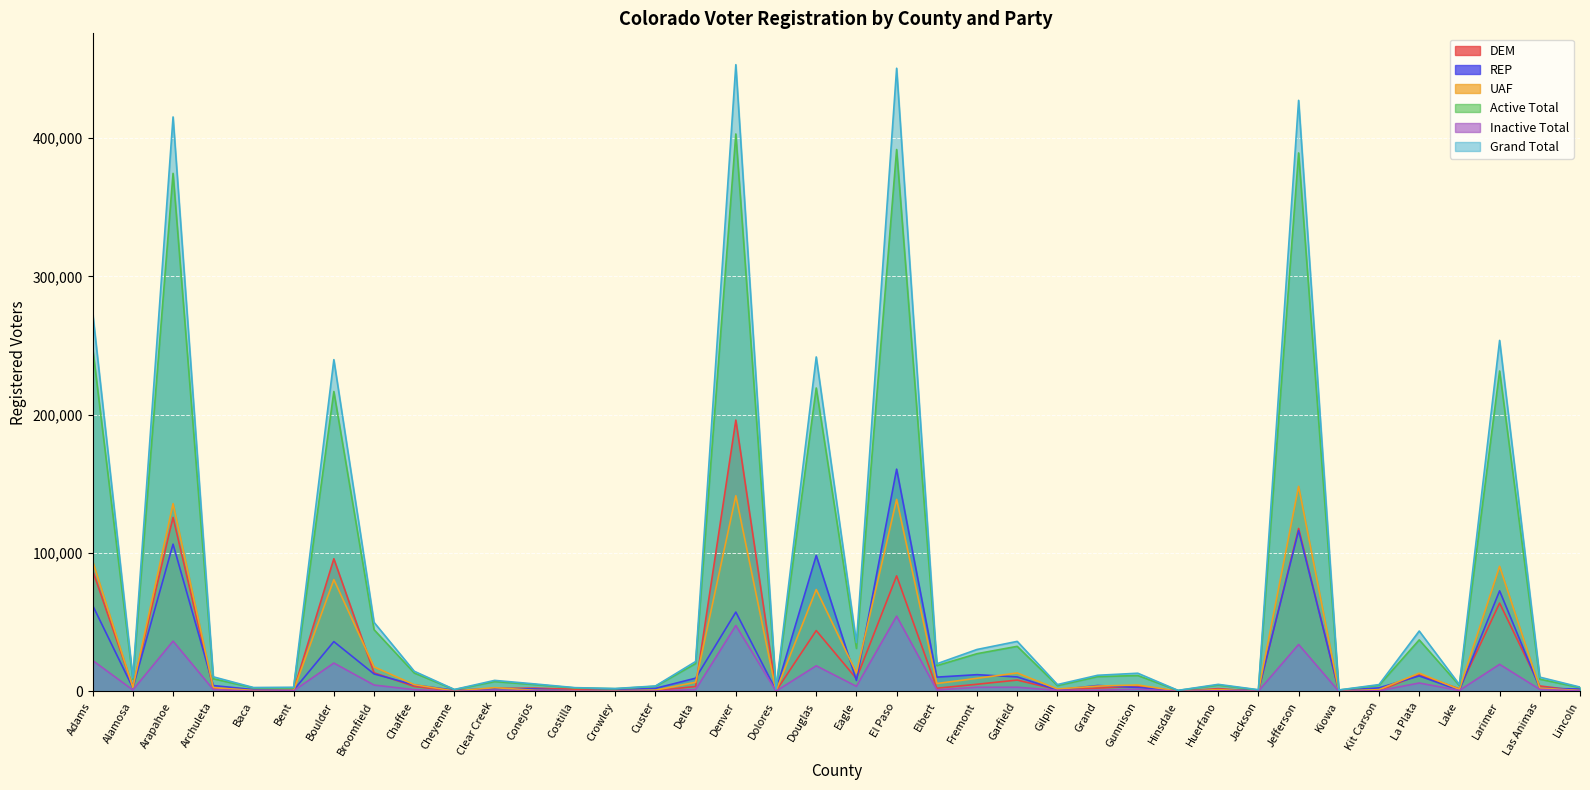

At which category is the sum across all series the highest?

Denver